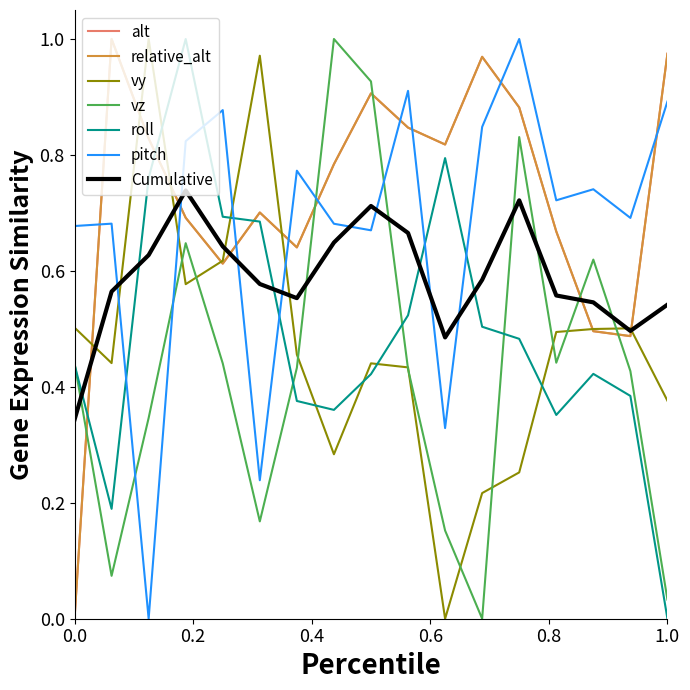

In vz, how many points are higher than both neighbors (excluding endpoints)?

4